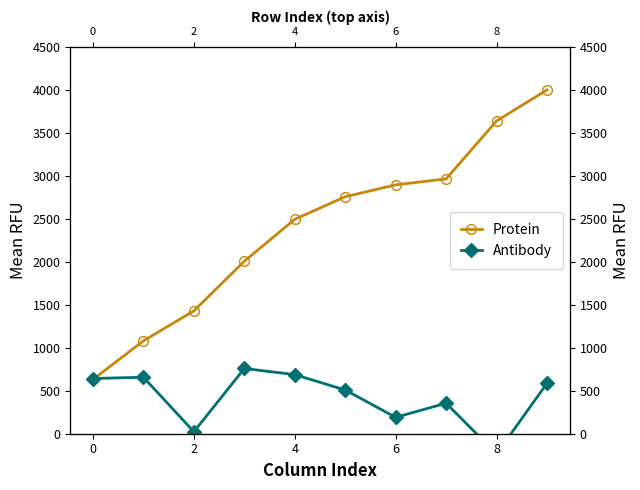

Which series has the largest range (max minus min)?

Protein